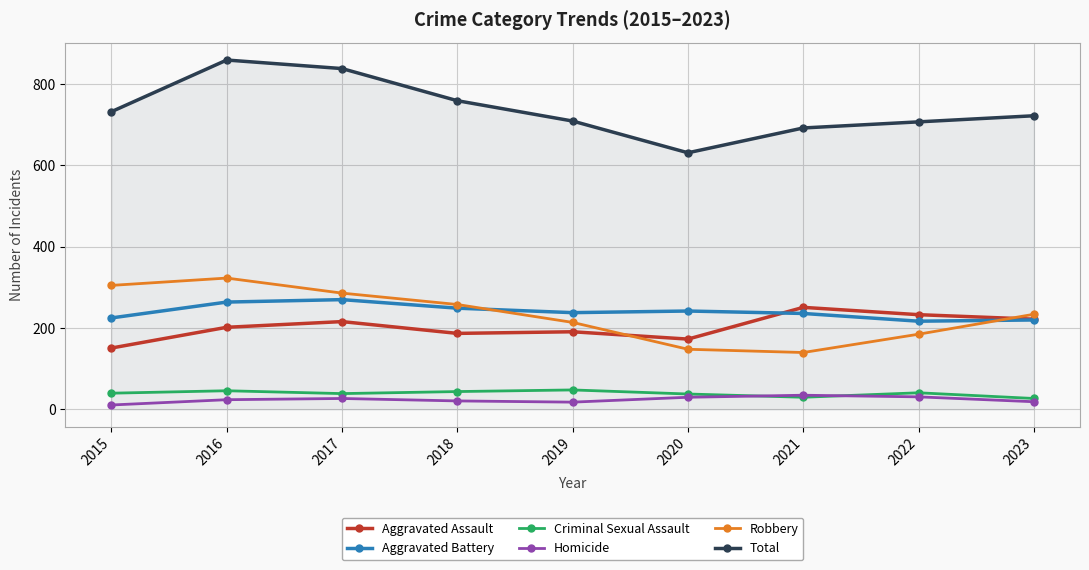

In Robbery, how many points are lower than both neighbors (excluding endpoints)?

1